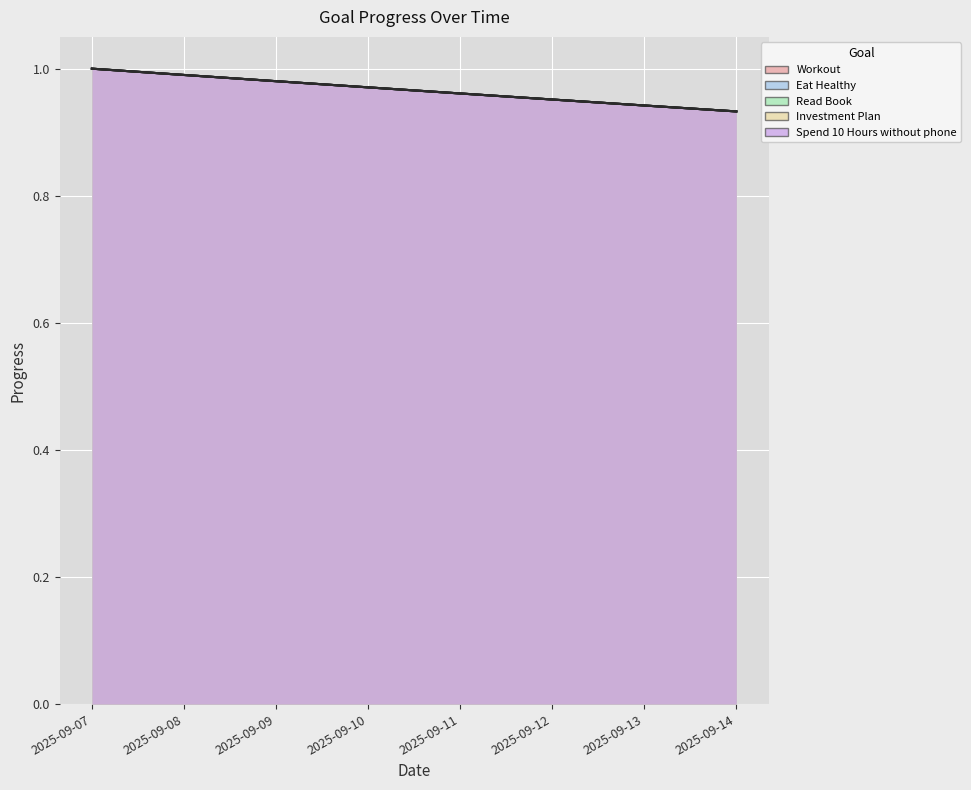

True or false: Workout and Eat Healthy intersect in this chart.

False